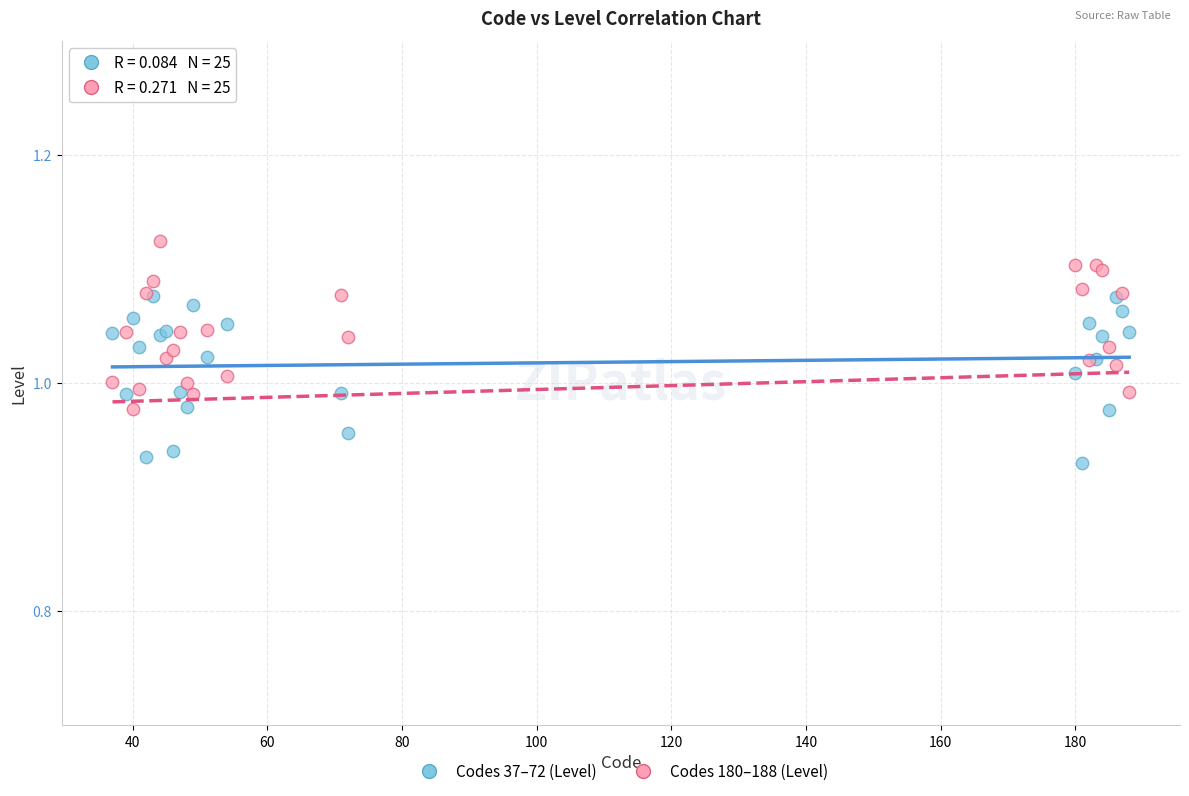

What are all the series names shown in the legend?

Codes 37–72 (Level), Codes 180–188 (Level)